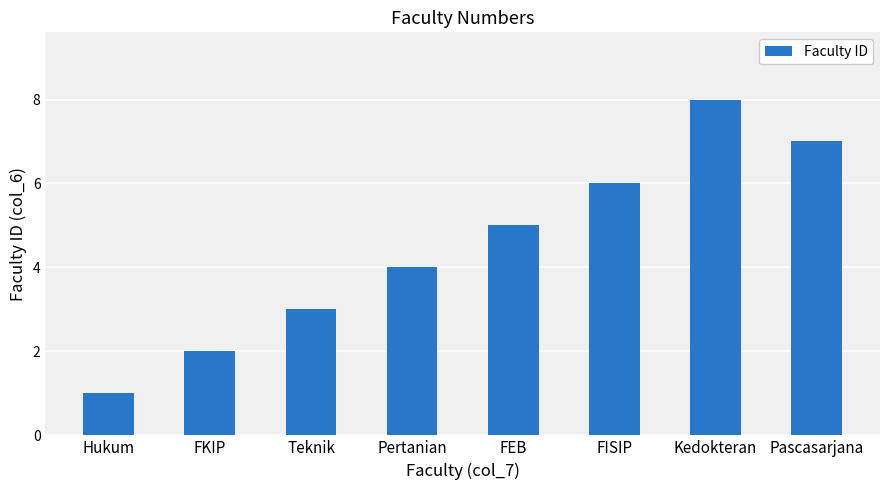

List the labels in order of value, smallest first.

Hukum, FKIP, Teknik, Pertanian, FEB, FISIP, Pascasarjana, Kedokteran